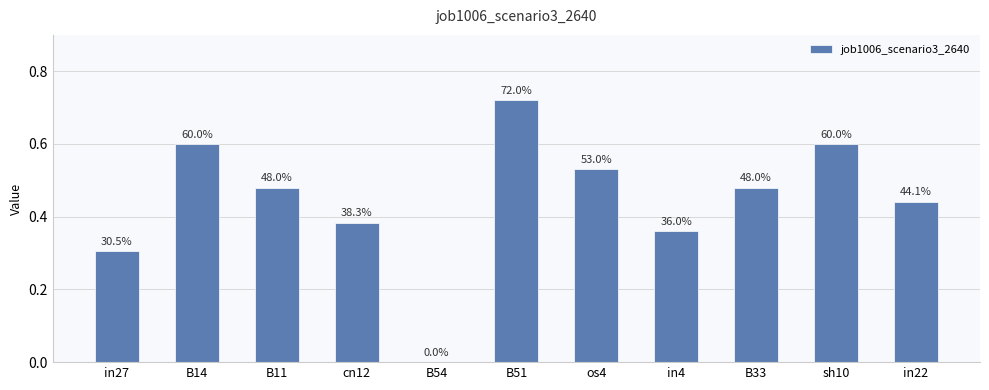

The chart shows a value of 0.5 at os4. True or false?

True